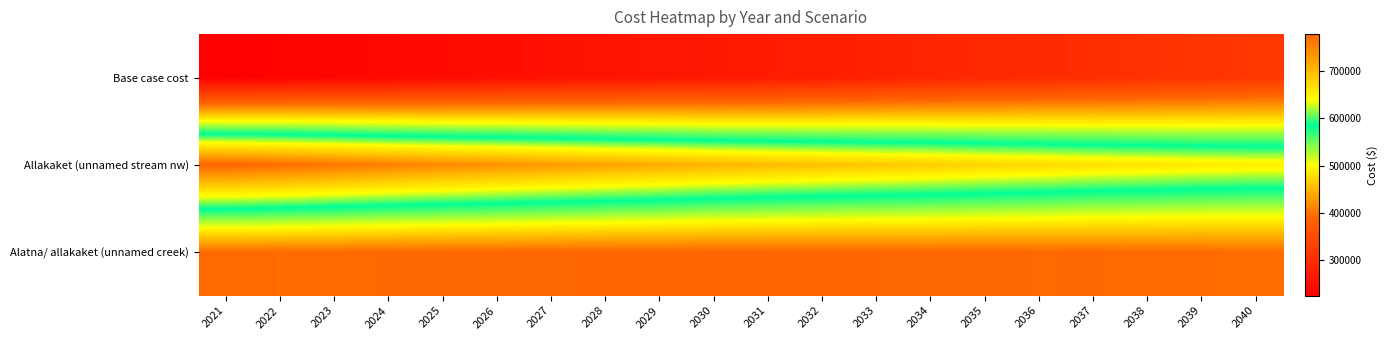

Rank the series by their average value, from highest to lowest.

Allakaket (unnamed stream nw), Alatna/ allakaket (unnamed creek), Base case cost